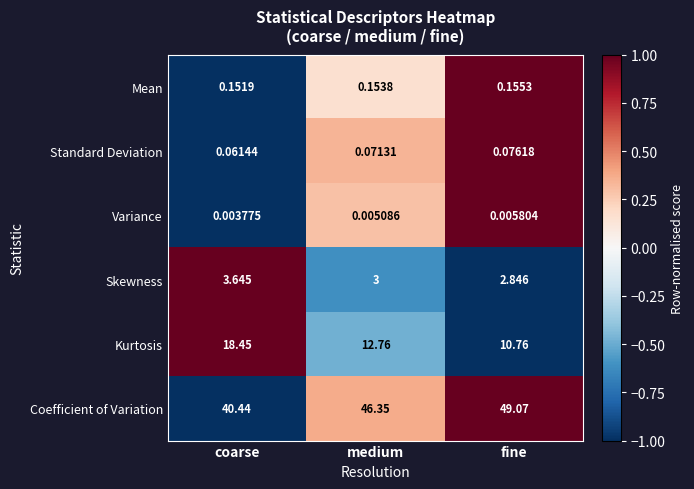

Rank the series at medium from highest to lowest value.

Coefficient of Variation, Kurtosis, Skewness, Mean, Standard Deviation, Variance